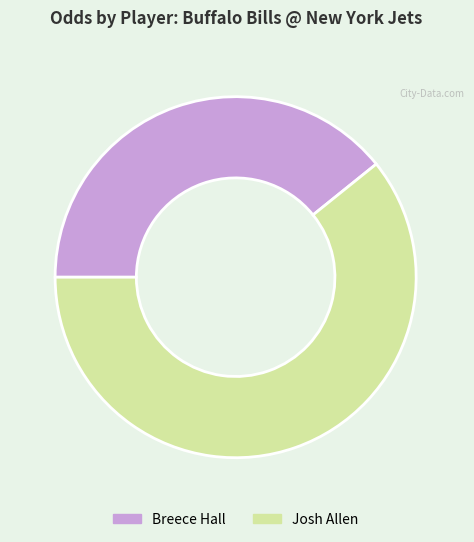

Which slice is the smallest?

Breece Hall